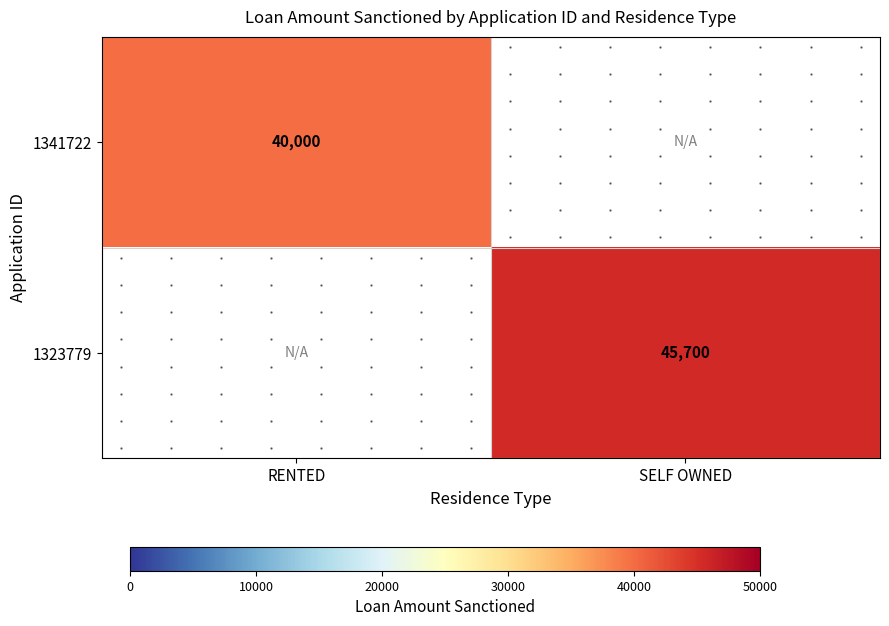

At how many categories does at least one series exceed 42726?

1